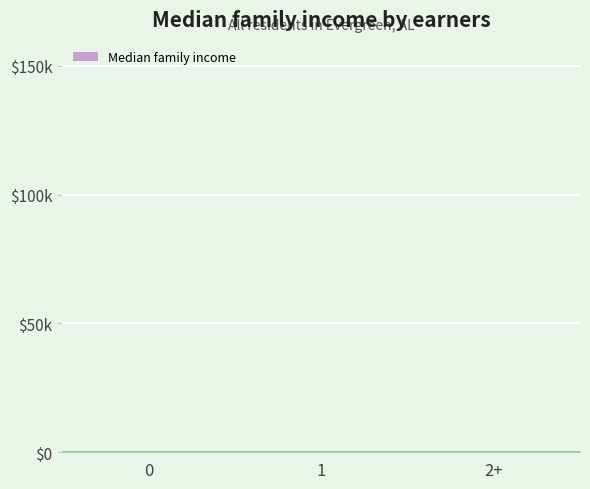

What is the approximate value at 0?

85